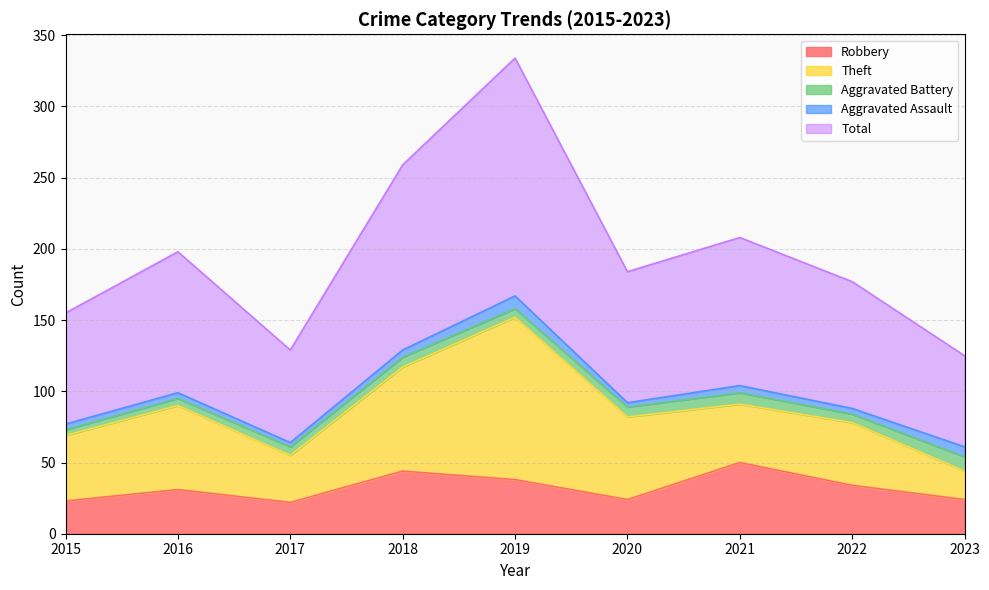

True or false: Total and Theft intersect in this chart.

False